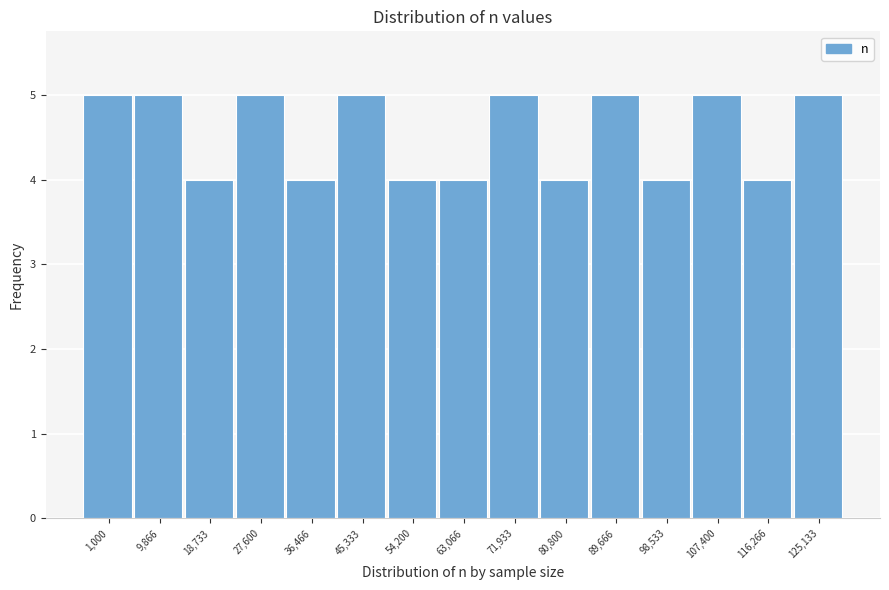

Reading left to right, list all the values displayed in this chart.

1,000=5	9,866=5	18,733=4	27,600=5	36,466=4	45,333=5	54,200=4	63,066=4	71,933=5	80,800=4	89,666=5	98,533=4	107,400=5	116,266=4	125,133=5